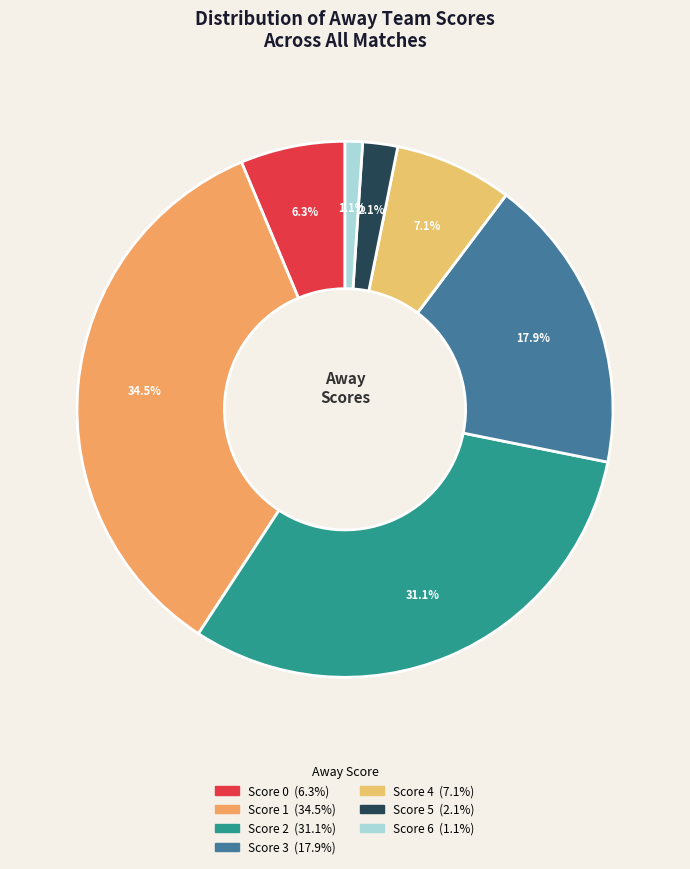

How many slices are in this pie chart?

7